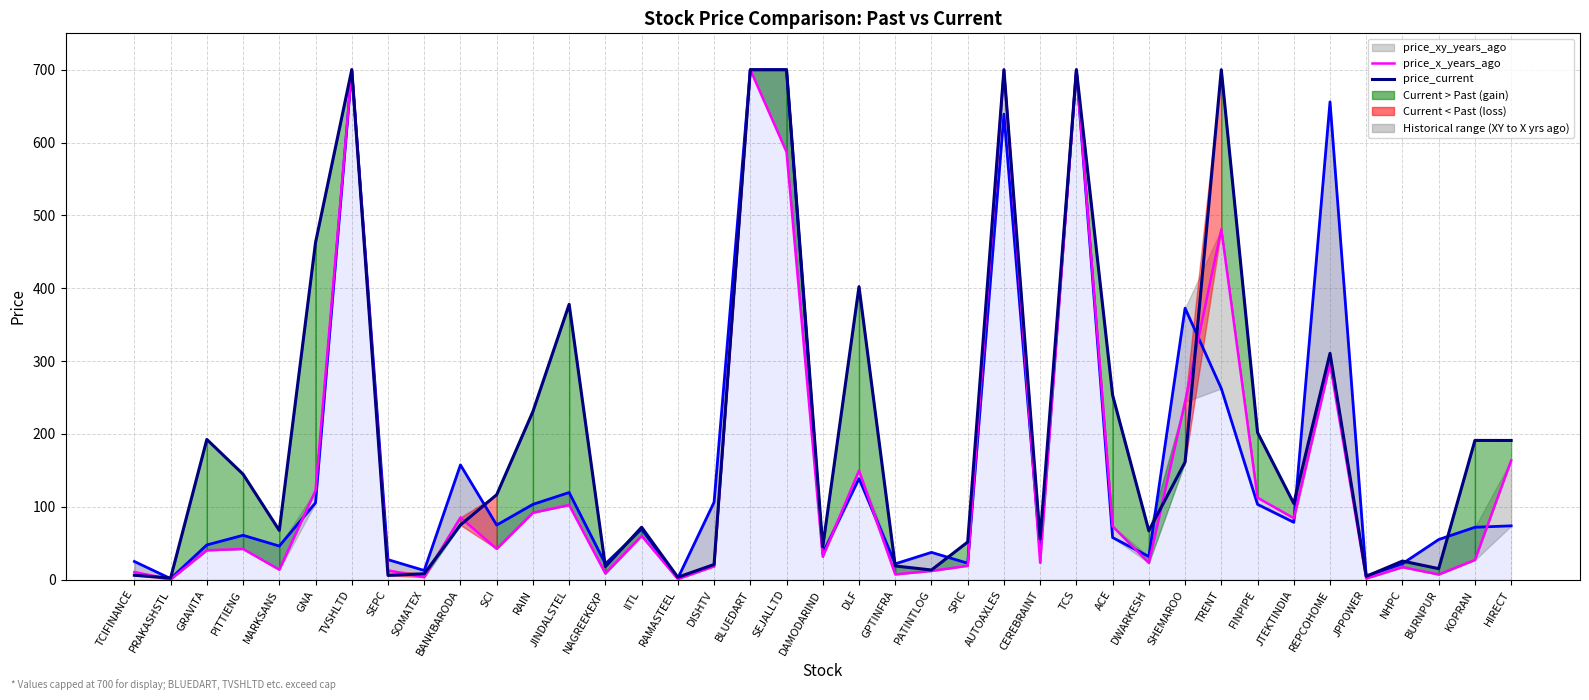

Read the price_xy_years_ago value at TCIFINANCE.

24.9